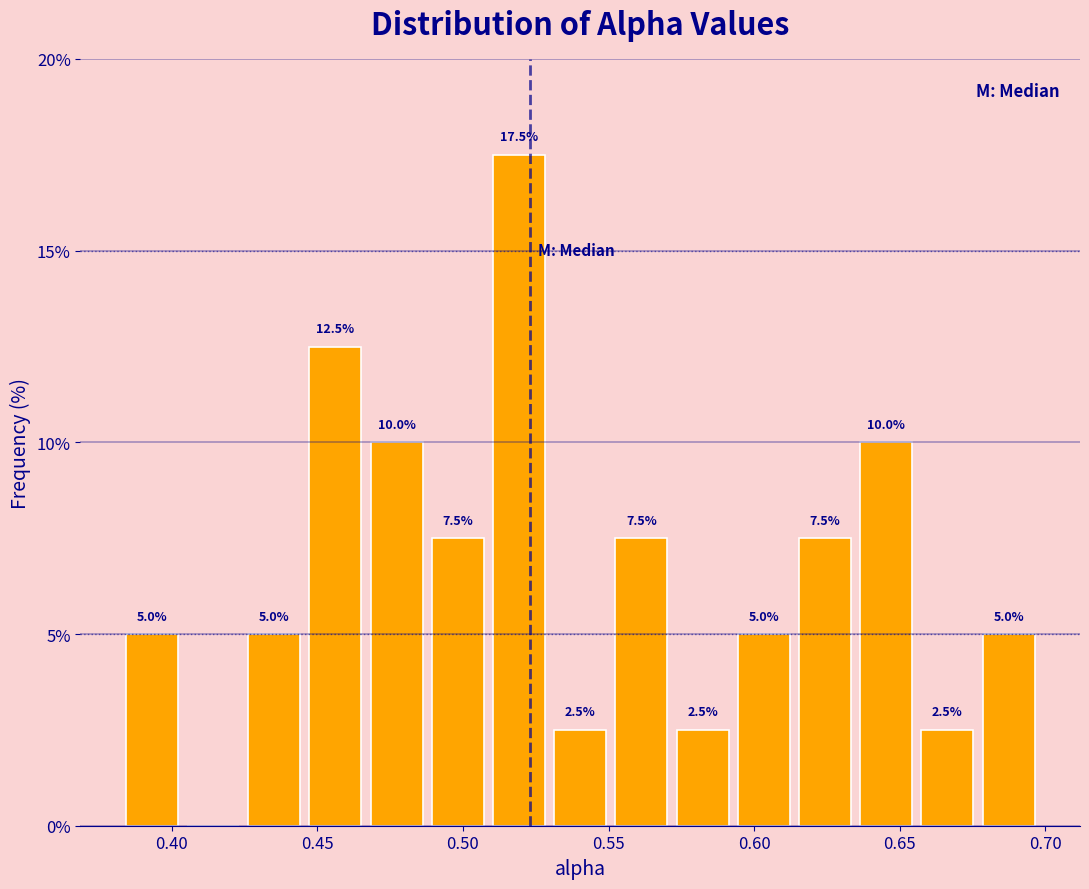

Over which range of the x-axis is the bar tallest?

0.510 to 0.530